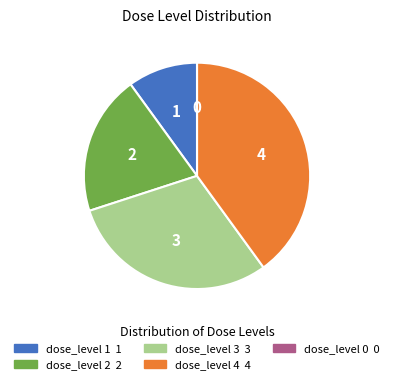

Which has a higher value, dose_level 1 or dose_level 4?

dose_level 4